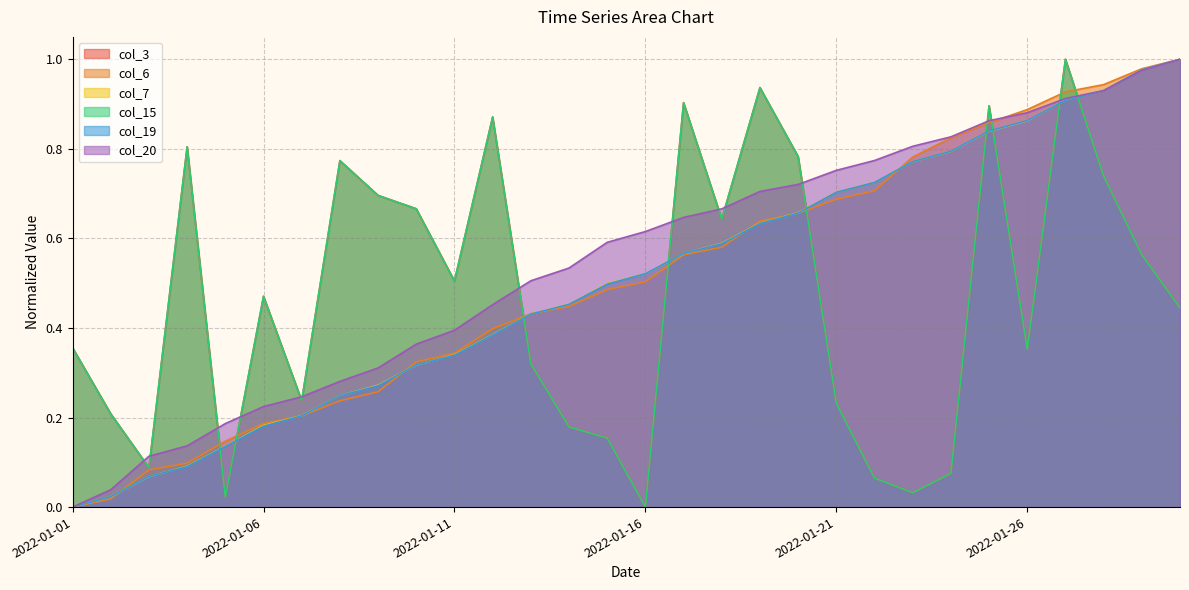

What is the value of the col_7 point at the 23rd from the left?

0.8